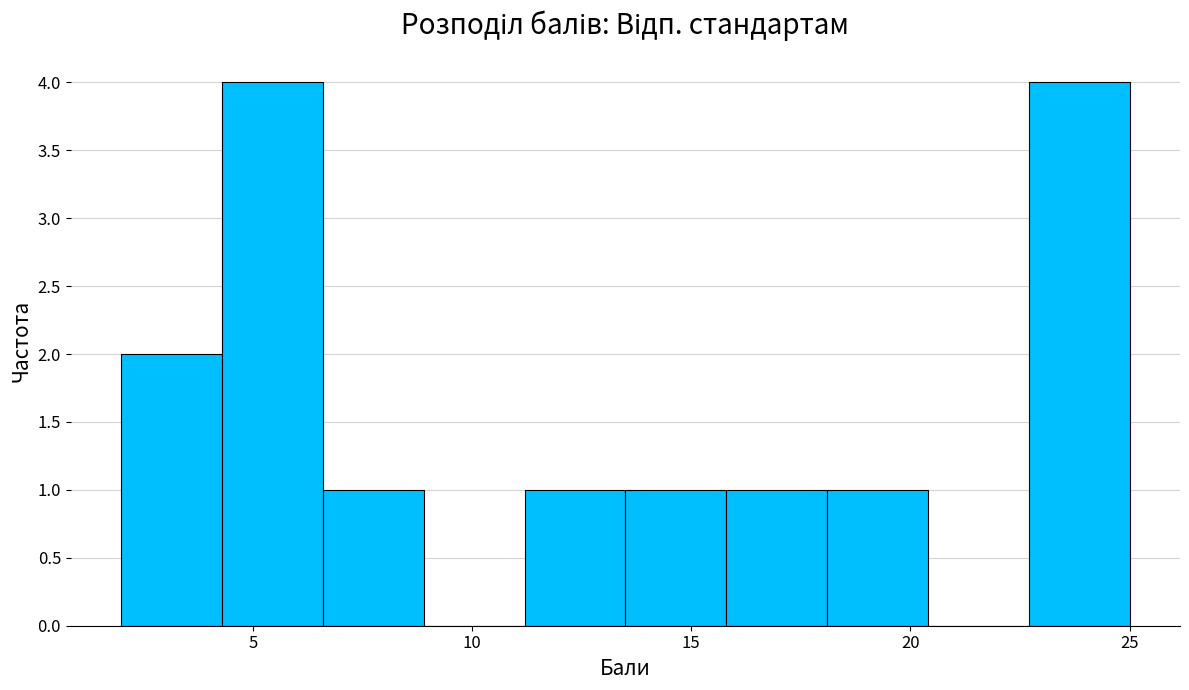

Reading left to right, list every bar in this chart as the range it spans on the x-axis followed by its height. Neither the bar edges nor the heights are printed on the chart, so give them approximately, as read against the axes.

2.0 to 4.3: 2
4.3 to 6.6: 4
6.6 to 8.9: 1
8.9 to 11.2: 0
11.2 to 13.5: 1
13.5 to 15.8: 1
15.8 to 18.1: 1
18.1 to 20.4: 1
20.4 to 22.7: 0
22.7 to 25.0: 4